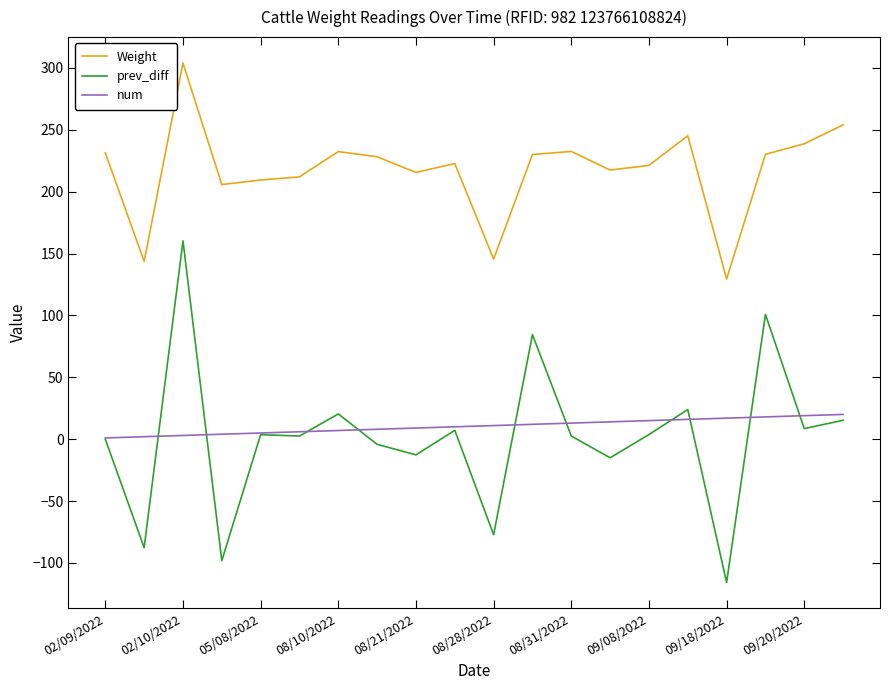

Which series has the largest total across all categories?

Weight